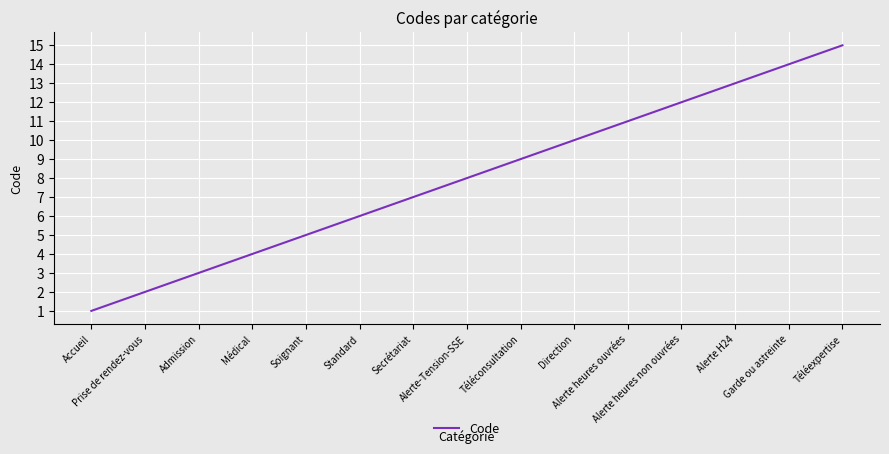

Is it true that the value at Alerte H24 is 20?

False